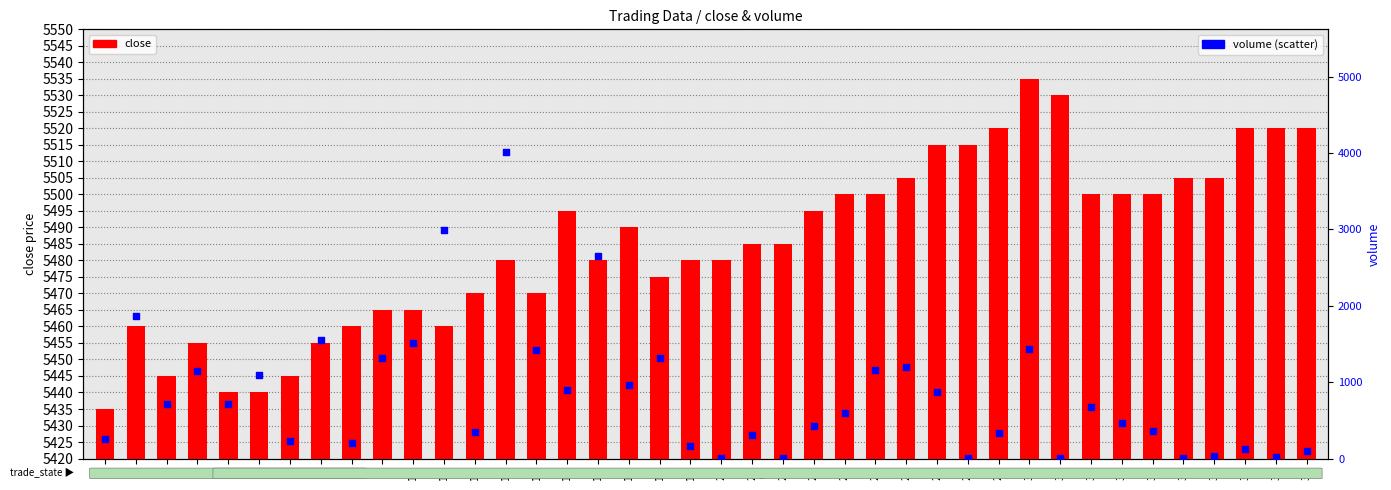

Which series has the widest spread of Y values?

volume